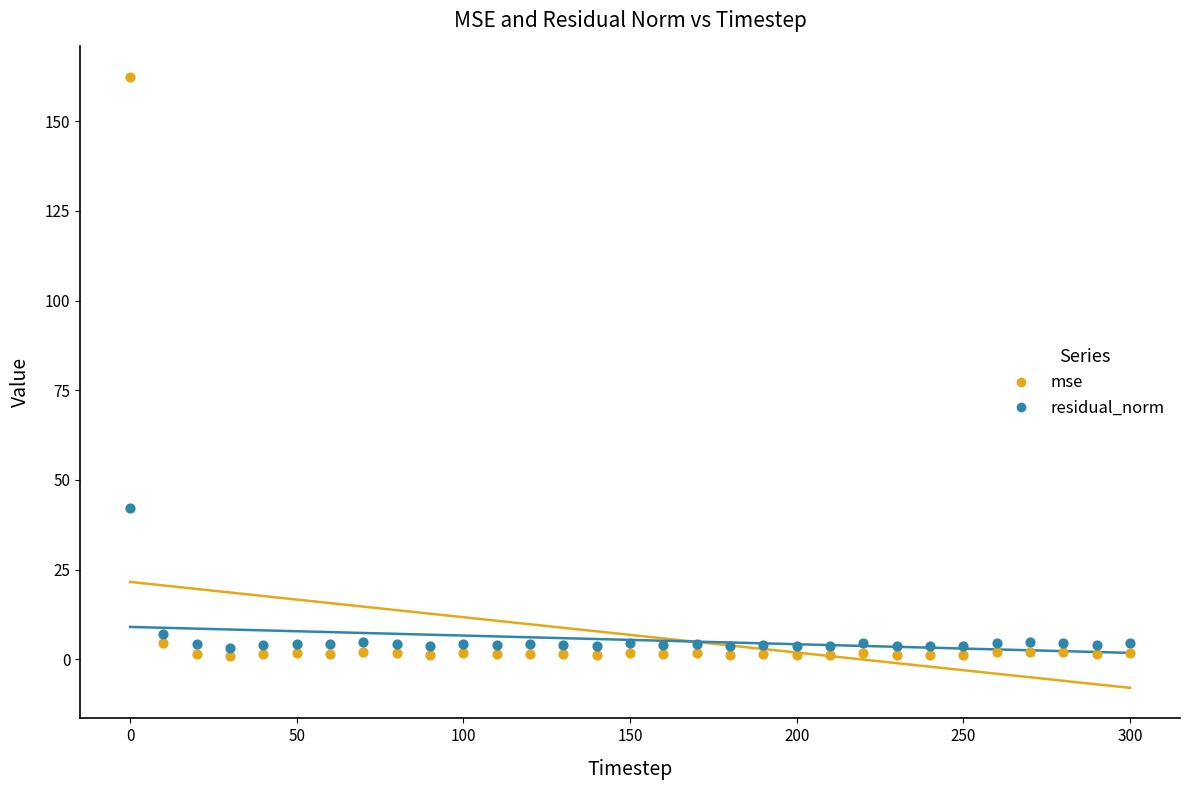

Which series has the widest spread of Y values?

mse